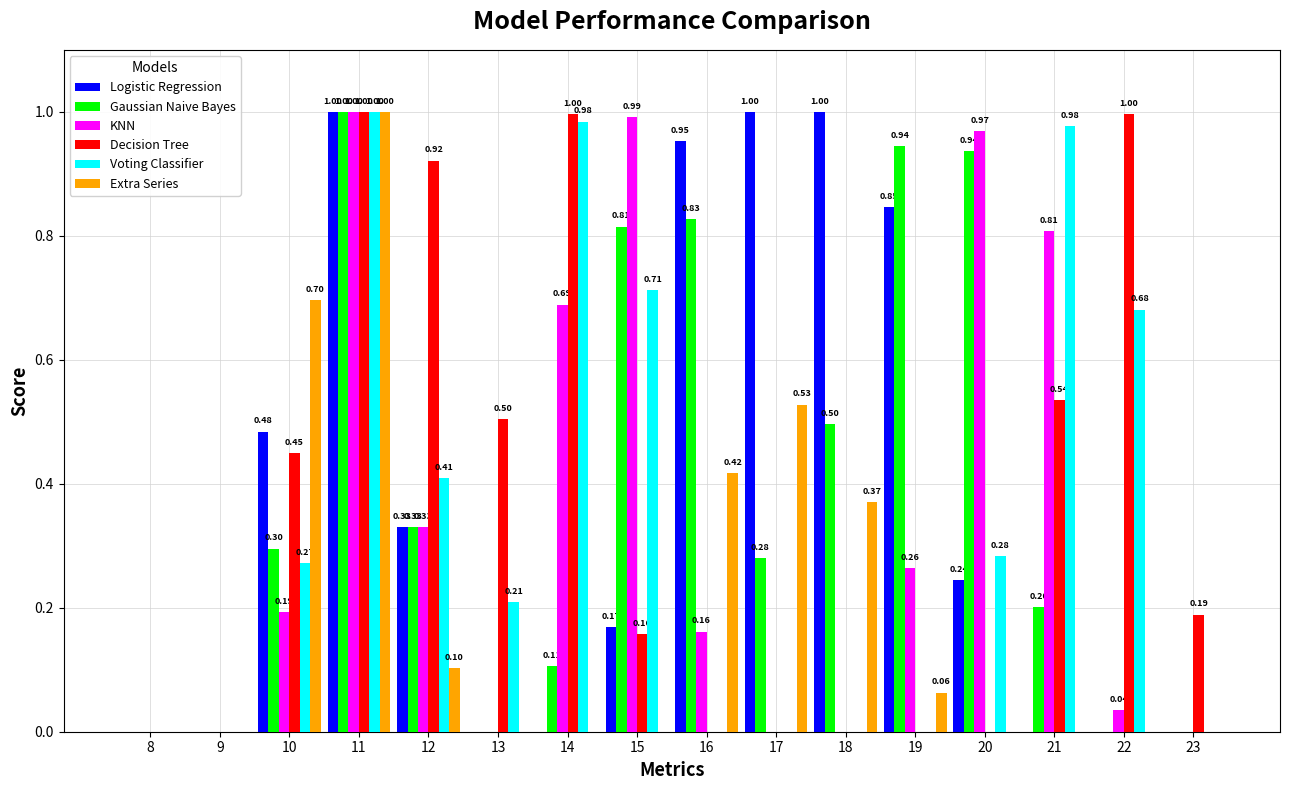

True or false: Decision Tree has a value of -0.4 at 17.

False